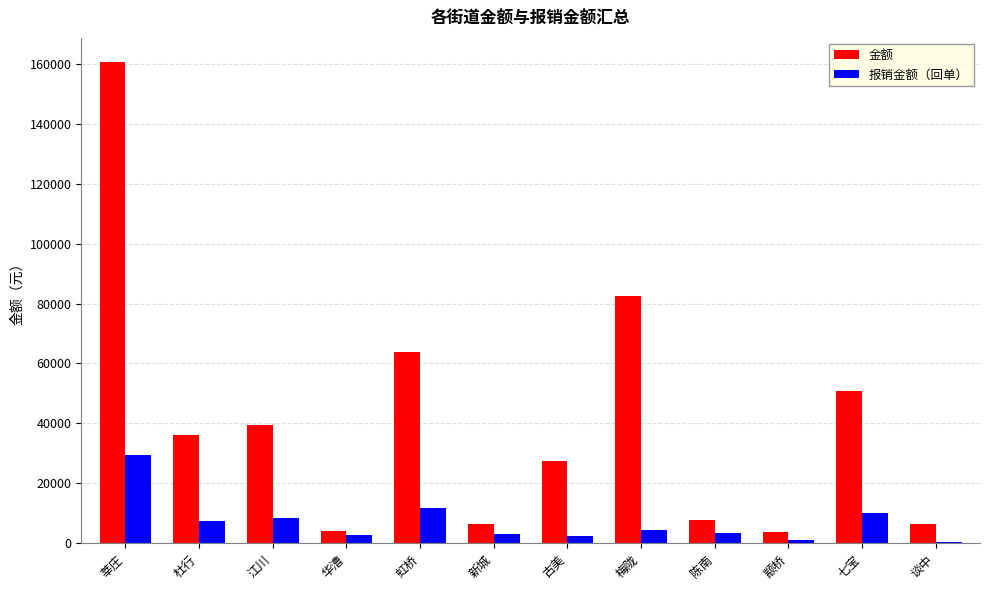

Which series has the largest total across all categories?

金额